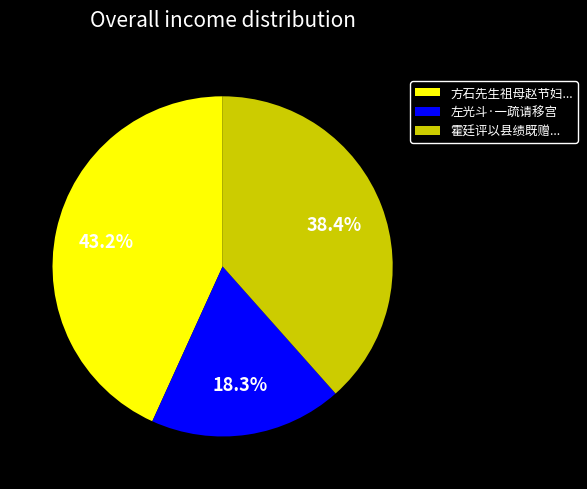

Combined, what portion of the pie is 方石先生祖母赵节妇... and 左光斗·一疏请移宫?

61.6%